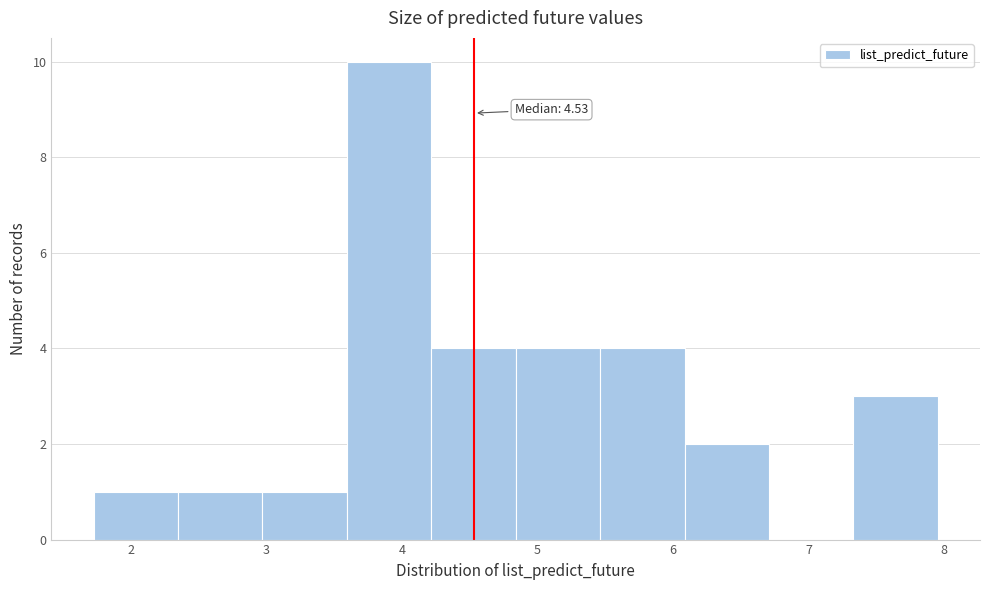

Which range on the x-axis has the tallest bar?

3.6 to 4.2